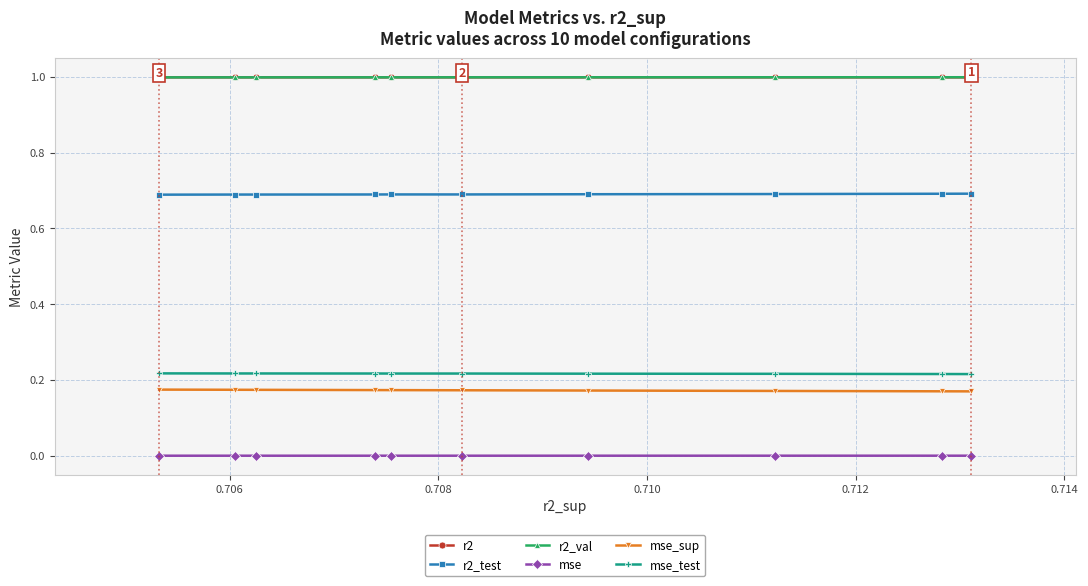

What is the maximum value shown in the chart?

1.0